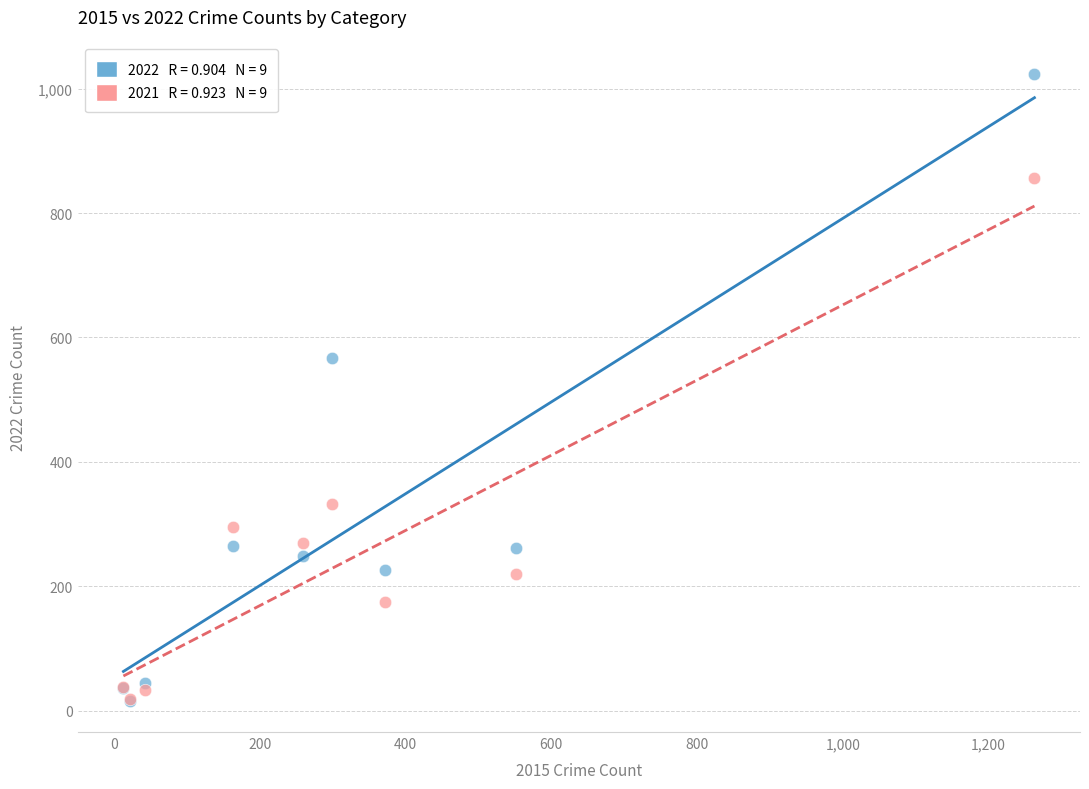

Across all series, what Y value is closest to 520?

567